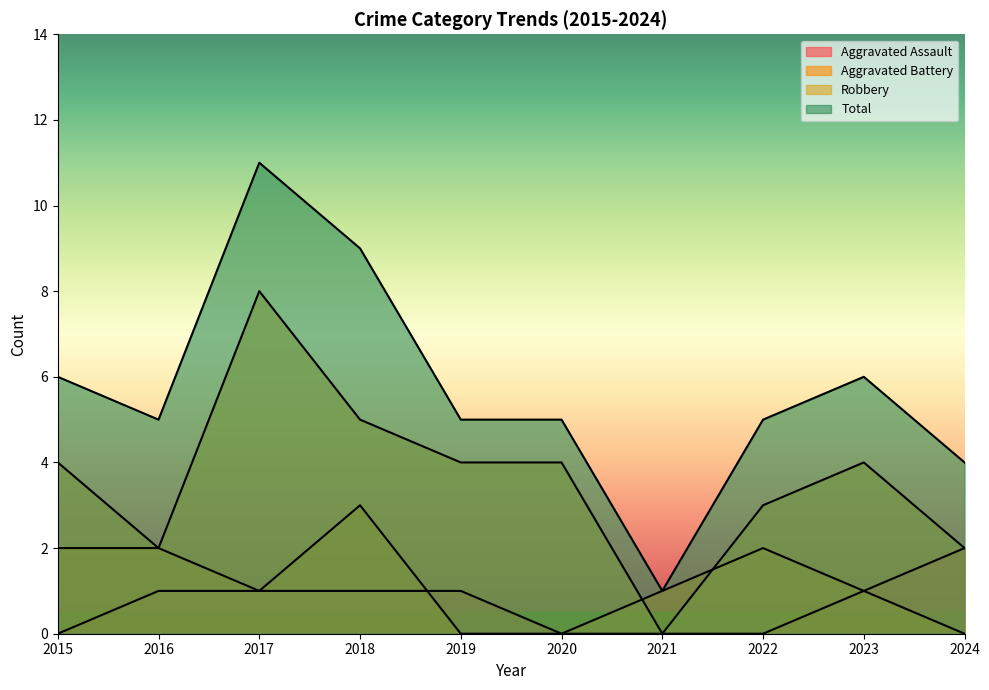

Which category has the highest value across all series?

2017